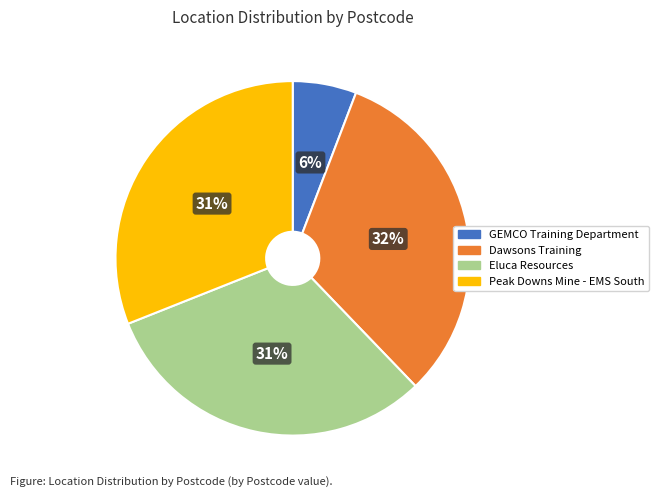

Which category has the smallest portion of the pie?

GEMCO Training Department